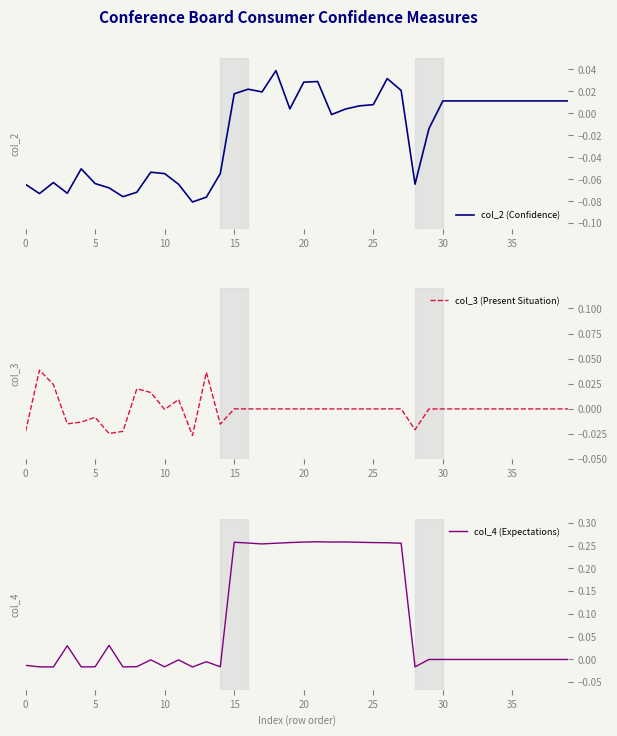

True or false: col_3 (Present Situation) has a value of 0.0 at 30.

True